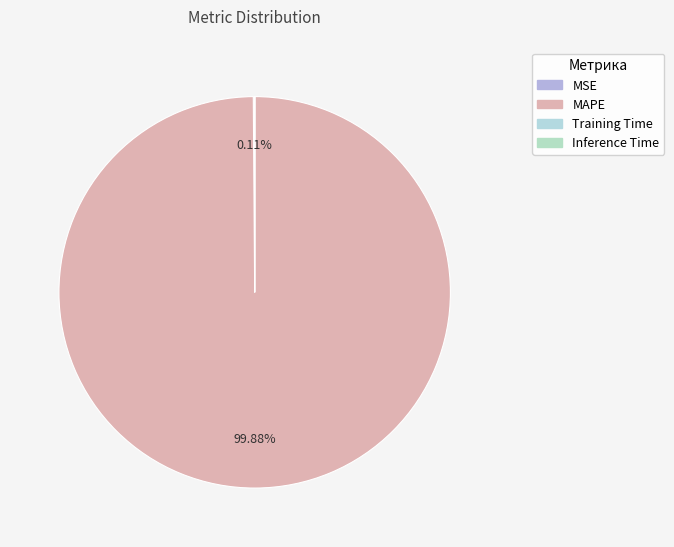

What is the smallest slice in the pie chart?

Inference Time